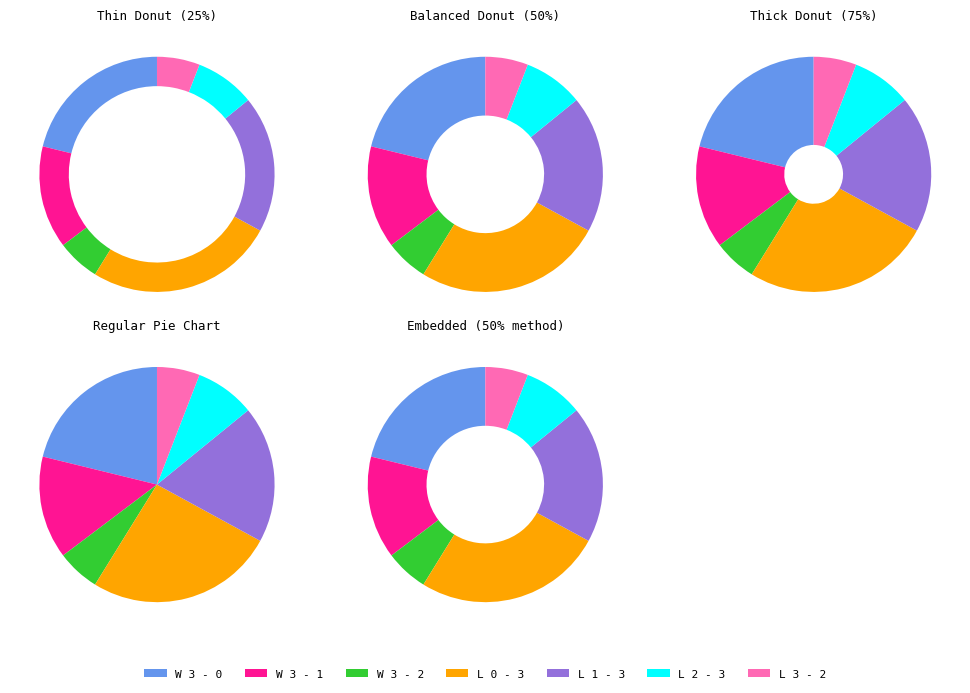

Which slice is the smallest?

W 3 - 2